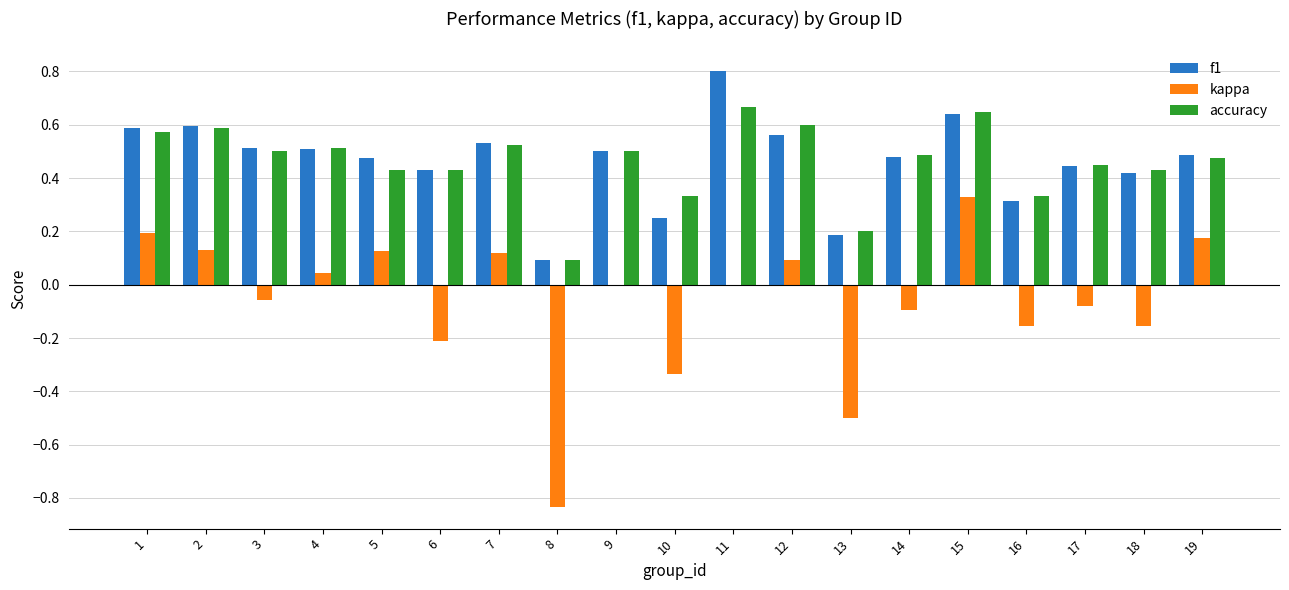

What is the sum of the accuracy values at 14 and 5?

0.9